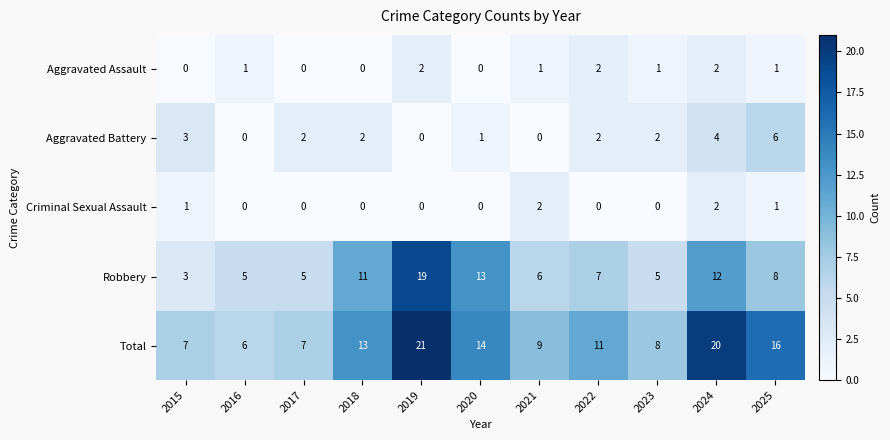

How many series are shown in this chart?

5